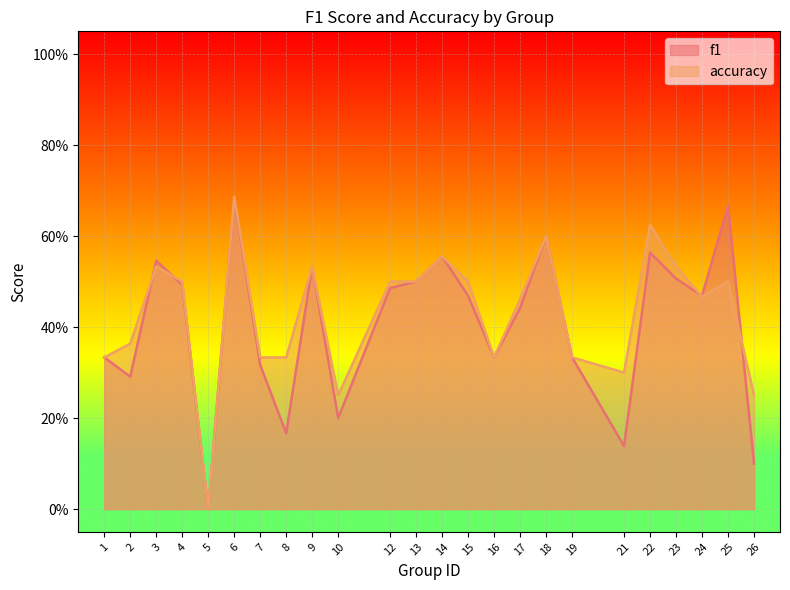

At which label is accuracy closest to 0?

5